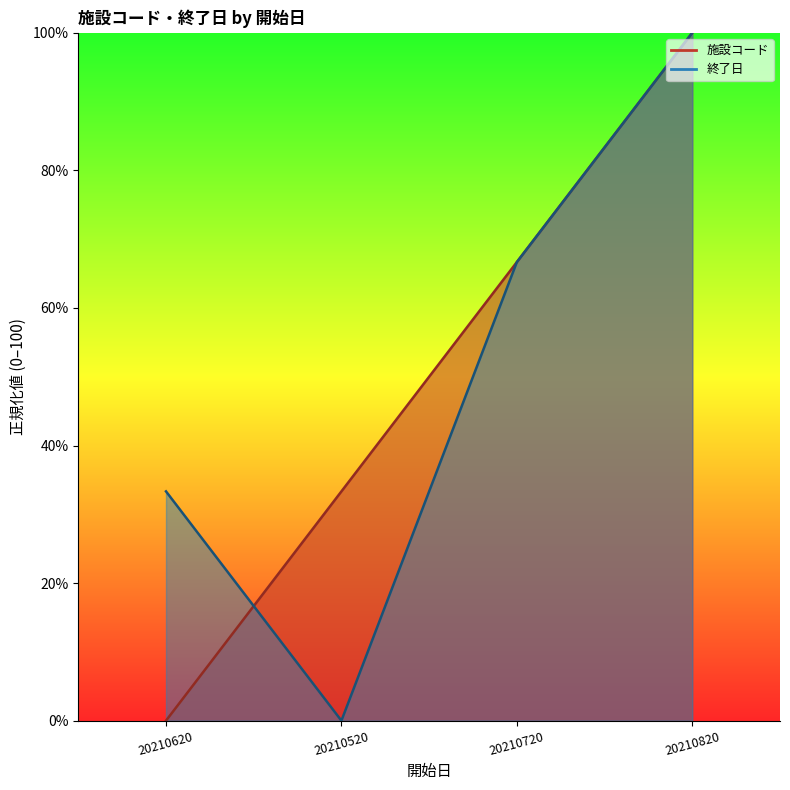

Rank the series by their maximum value, from highest to lowest.

施設コード, 終了日